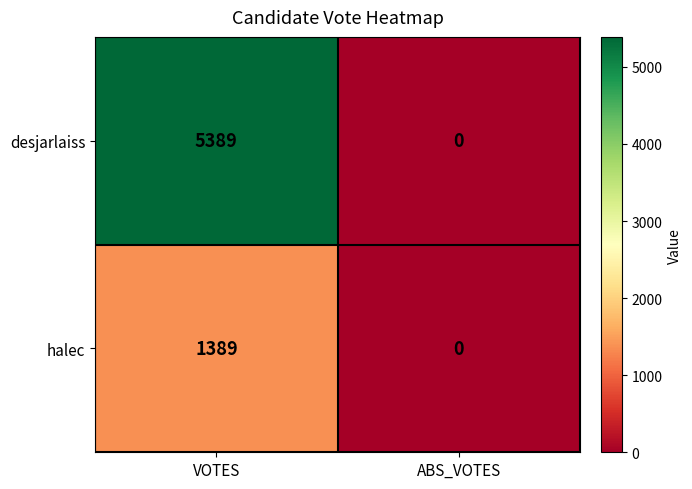

Reading left to right, what are all the values shown in this chart?

desjarlaiss: 5389	0
halec: 1389	0